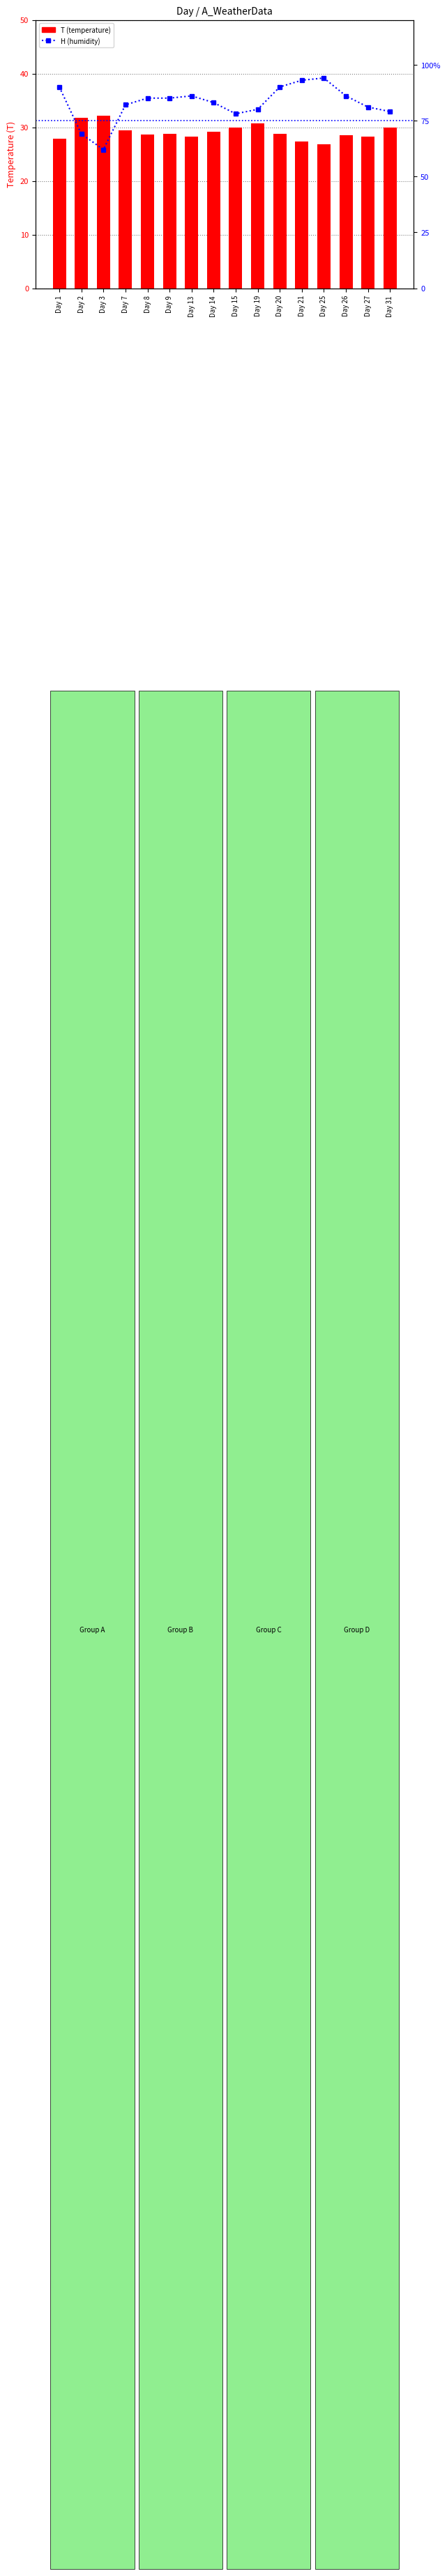

How many groups of bars are there?

16